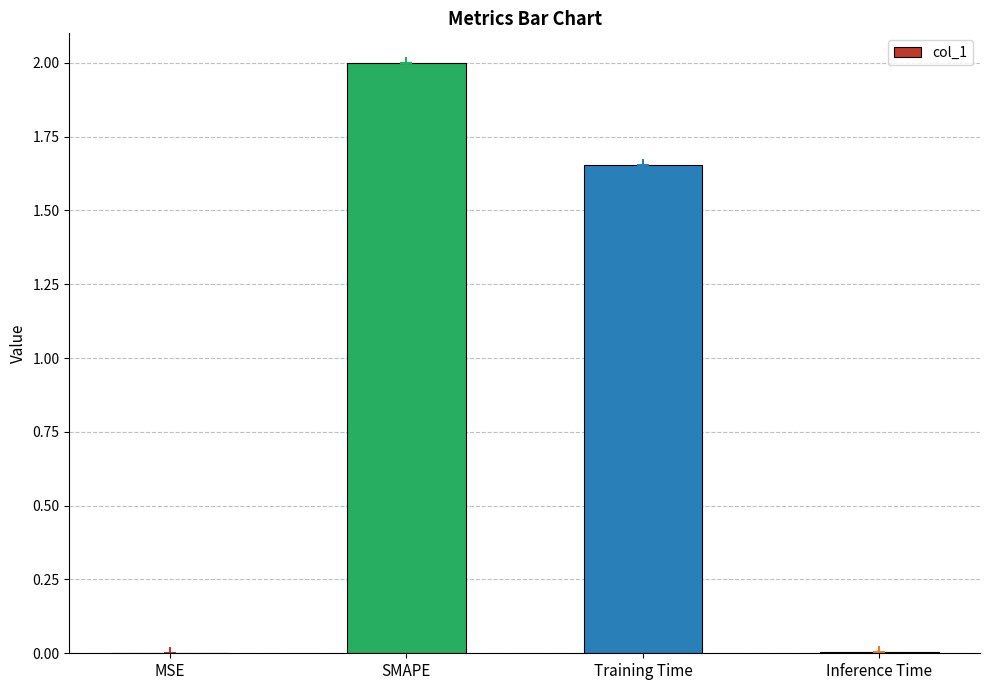

At which label does the data first exceed 1?

SMAPE